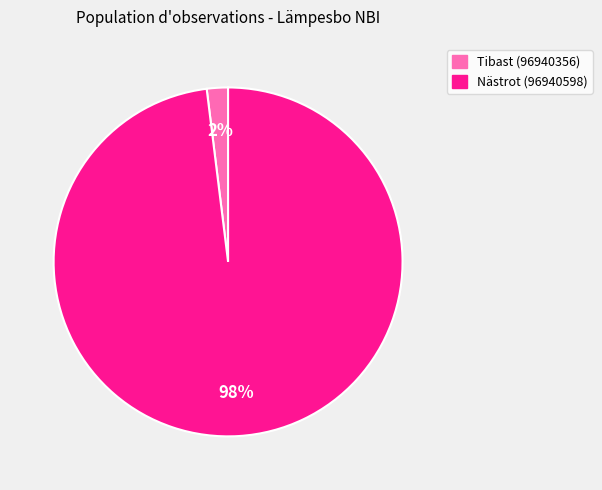

What percentage is the Tibast (96940356) slice, to the nearest percent?

2%